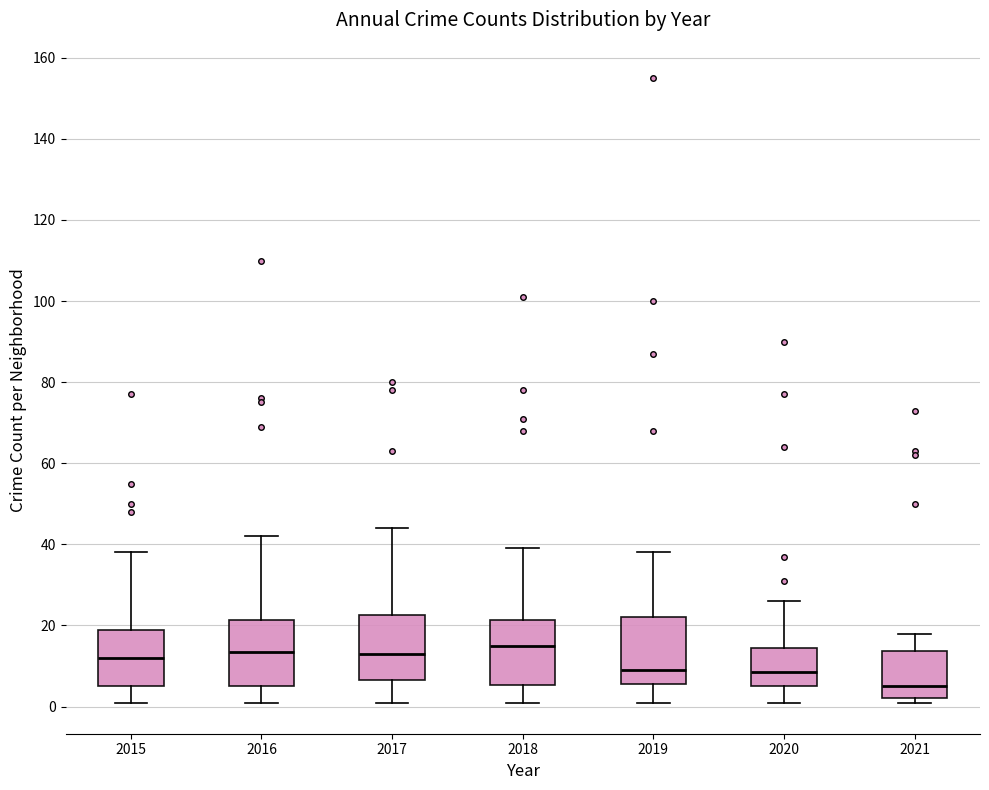

Where does the upper whisker of the box at x = 2017 end on the y-axis? The values are not printed on the chart, so give them approximately, as read against the axis.

44